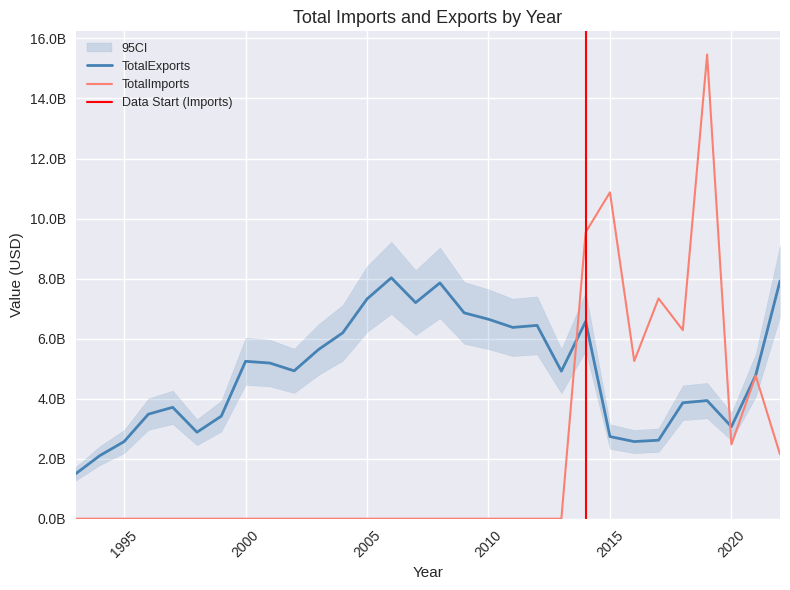

List the series in order of their overall mean, lowest first.

TotalImports, TotalExports